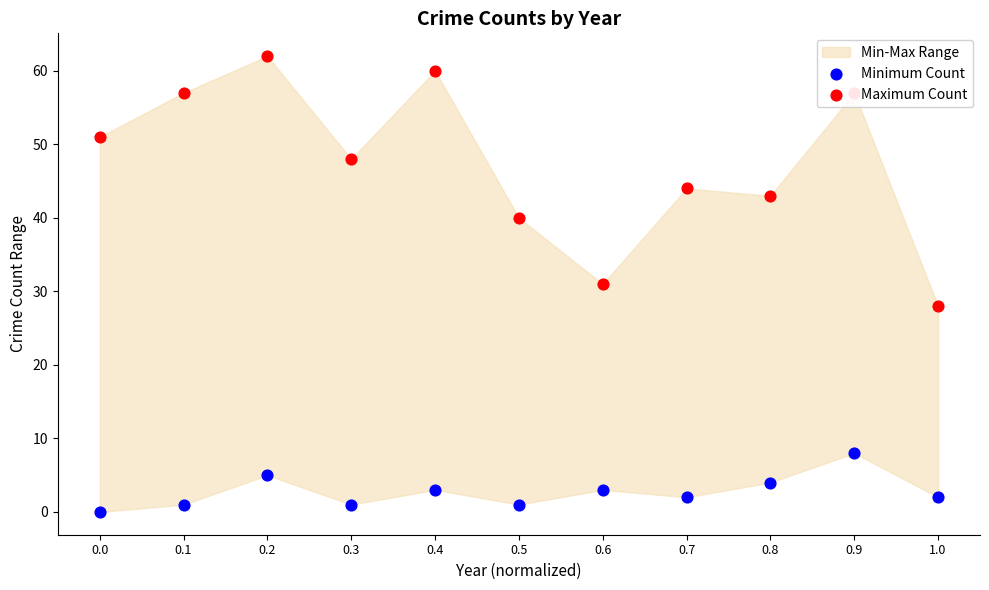

Is the value of Maximum Count at 0.6 greater than the value of Minimum Count at 0.2?

Yes